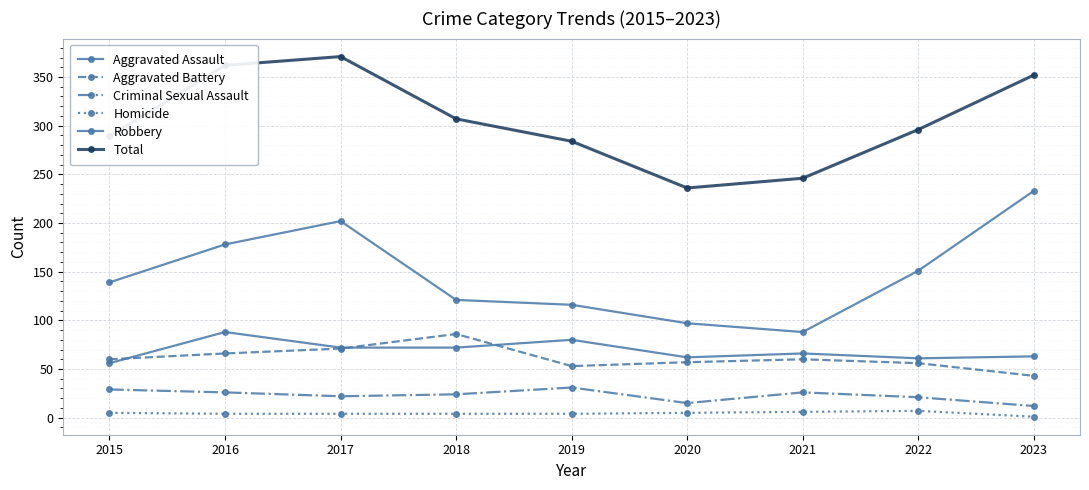

Reading right to left, list all the values displayed in this chart.

Aggravated Assault: 2023=63	2022=61	2021=66	2020=62	2019=80	2018=72	2017=72	2016=88	2015=56
Aggravated Battery: 2023=43	2022=56	2021=60	2020=57	2019=53	2018=86	2017=71	2016=66	2015=60
Criminal Sexual Assault: 2023=12	2022=21	2021=26	2020=15	2019=31	2018=24	2017=22	2016=26	2015=29
Homicide: 2023=1	2022=7	2021=6	2020=5	2019=4	2018=4	2017=4	2016=4	2015=5
Robbery: 2023=233	2022=151	2021=88	2020=97	2019=116	2018=121	2017=202	2016=178	2015=139
Total: 2023=352	2022=296	2021=246	2020=236	2019=284	2018=307	2017=371	2016=362	2015=289